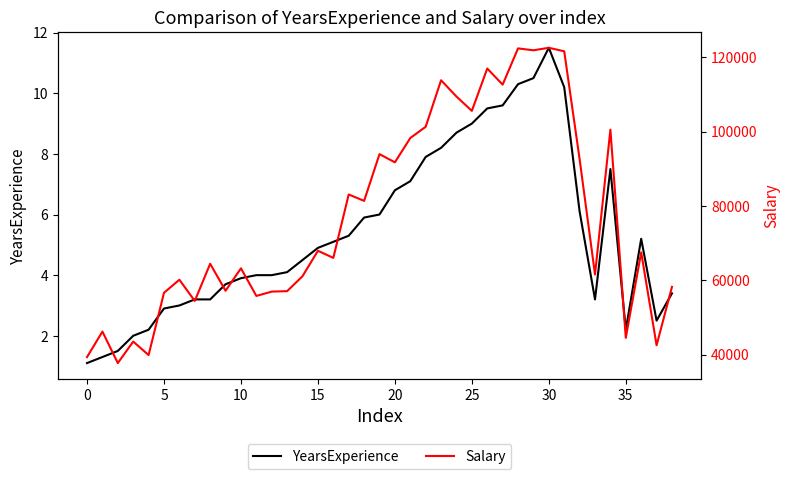

How many values in the Salary series exceed 66029?

19